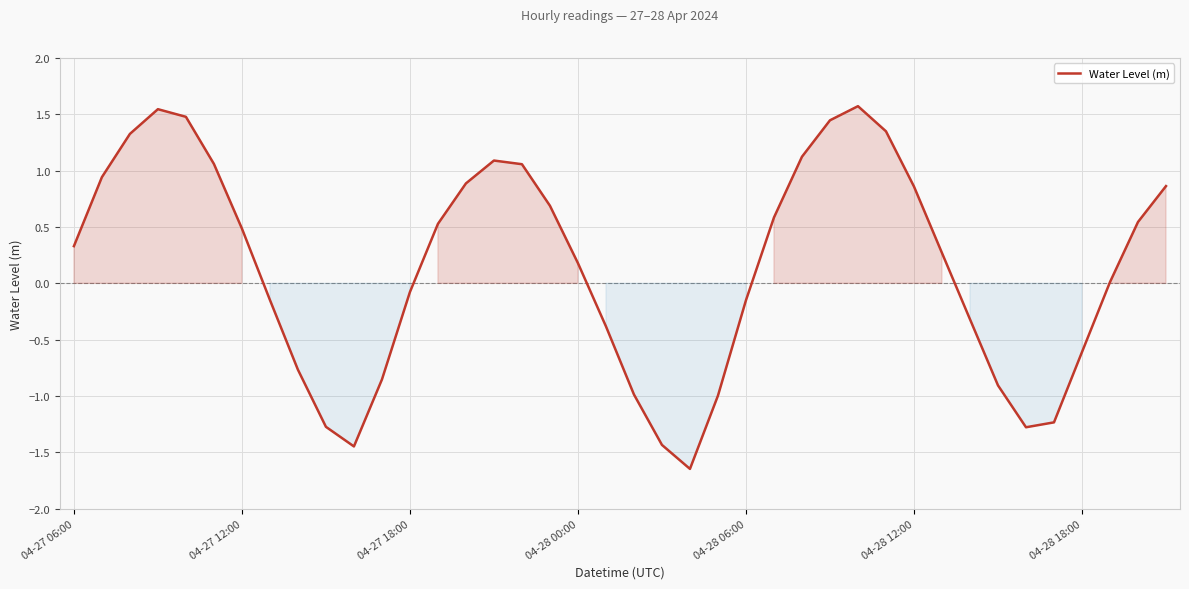

What is the greatest value displayed?

1.6